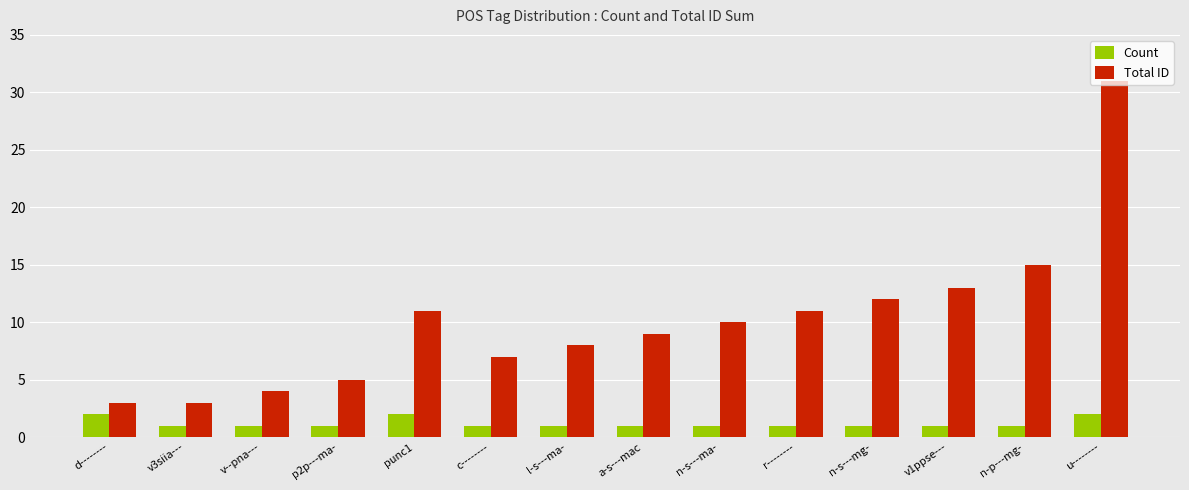

What is the sum of the Total ID values at r-------- and n-s---mg-?

23